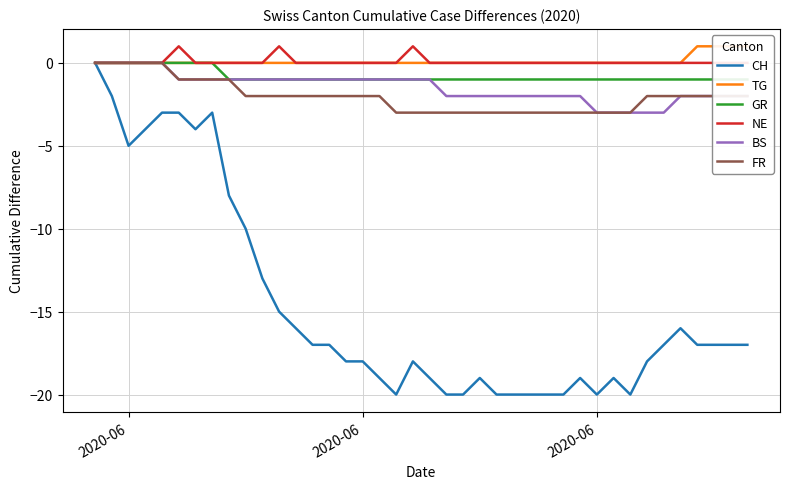

Rank the series by their maximum value, from highest to lowest.

TG, NE, CH, GR, BS, FR